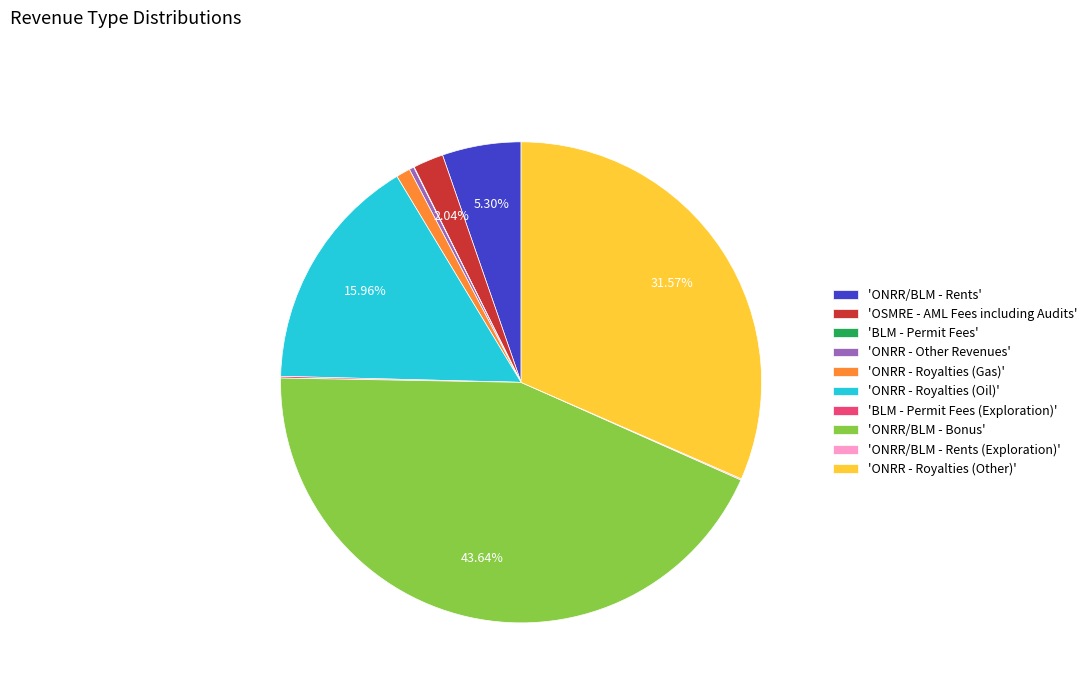

Which category has the biggest portion of the pie?

'ONRR/BLM - Bonus'